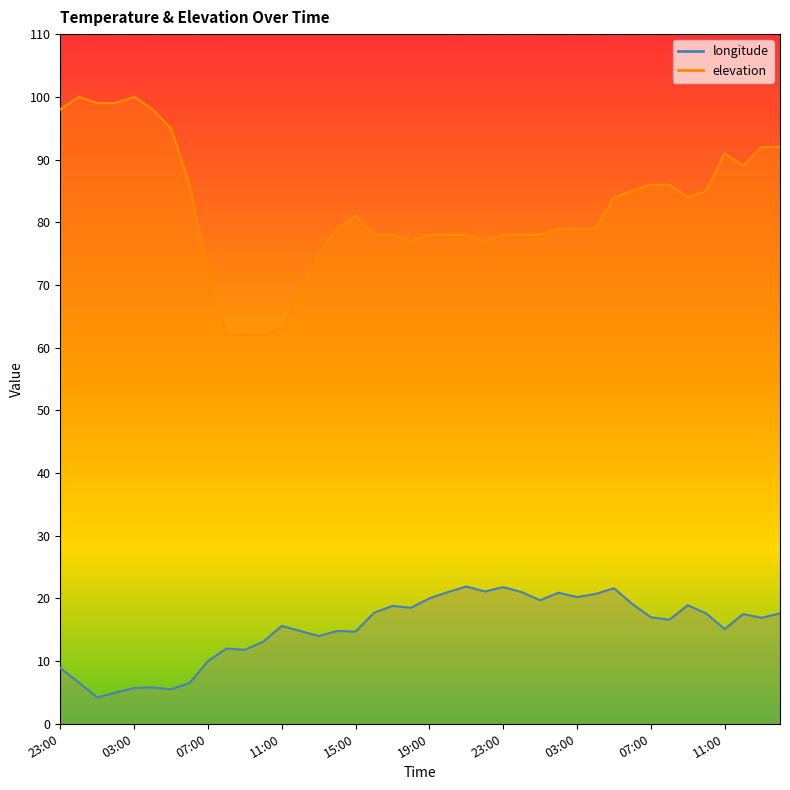

The value of longitude at 09:00 is 11.8. True or false?

True